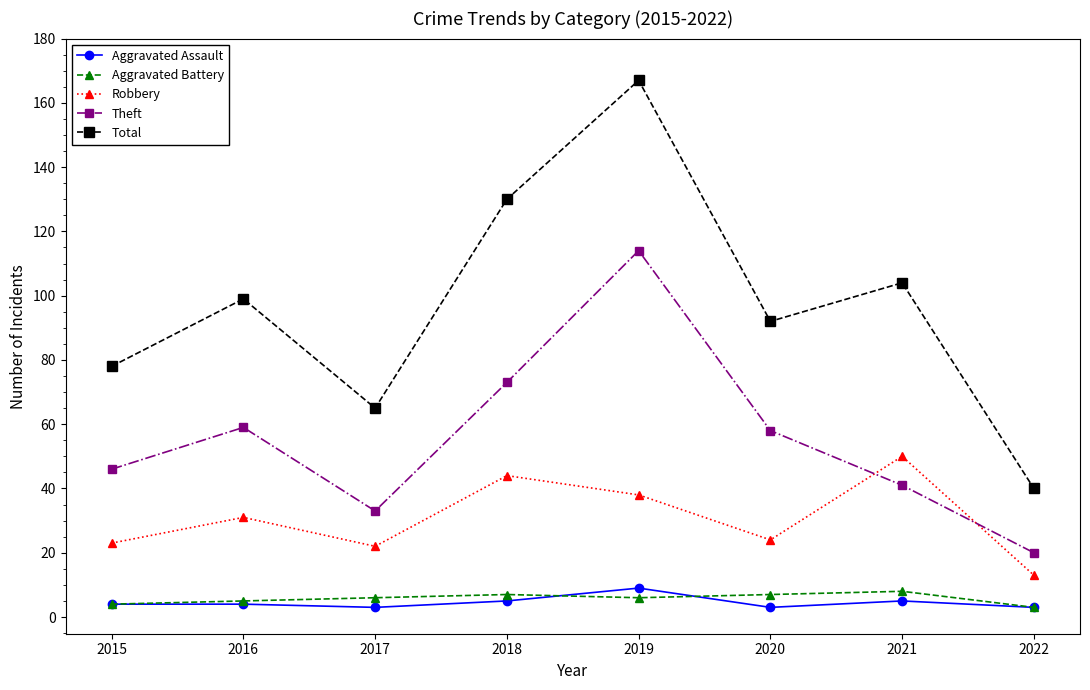

Reading left to right, what are all the values shown in this chart?

Aggravated Assault: 2015=4	2016=4	2017=3	2018=5	2019=9	2020=3	2021=5	2022=3
Aggravated Battery: 2015=4	2016=5	2017=6	2018=7	2019=6	2020=7	2021=8	2022=3
Robbery: 2015=23	2016=31	2017=22	2018=44	2019=38	2020=24	2021=50	2022=13
Theft: 2015=46	2016=59	2017=33	2018=73	2019=114	2020=58	2021=41	2022=20
Total: 2015=78	2016=99	2017=65	2018=130	2019=167	2020=92	2021=104	2022=40